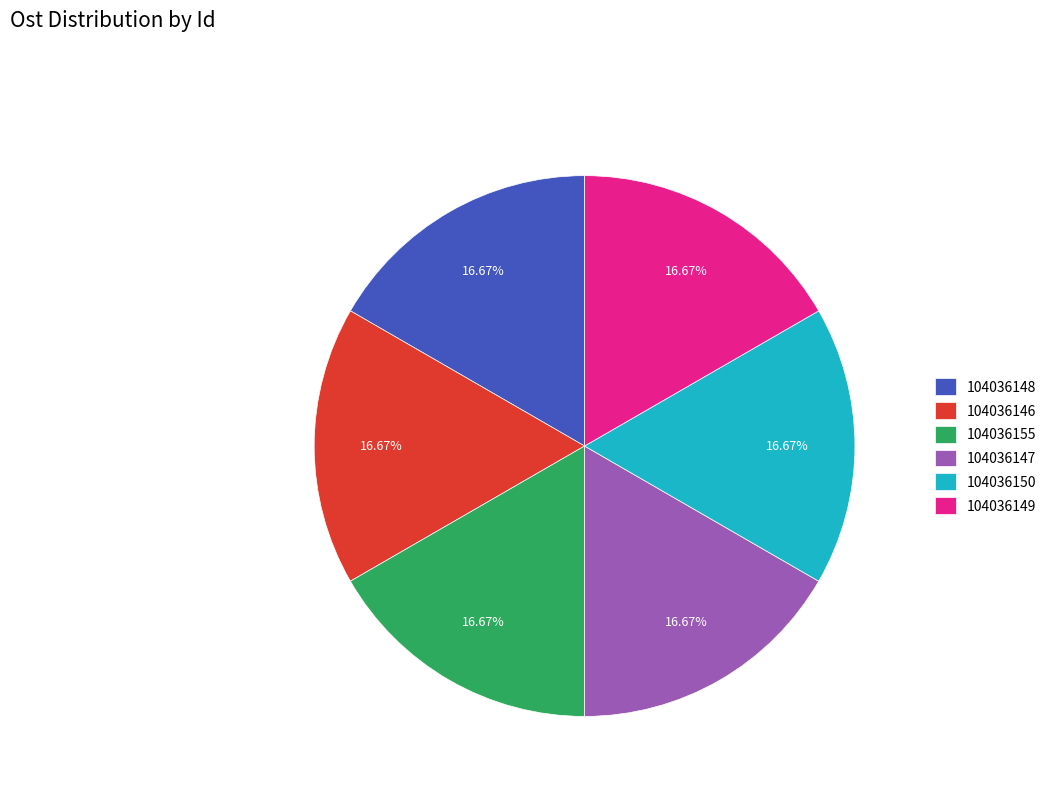

What portion of the pie excludes 104036149?

83.3%